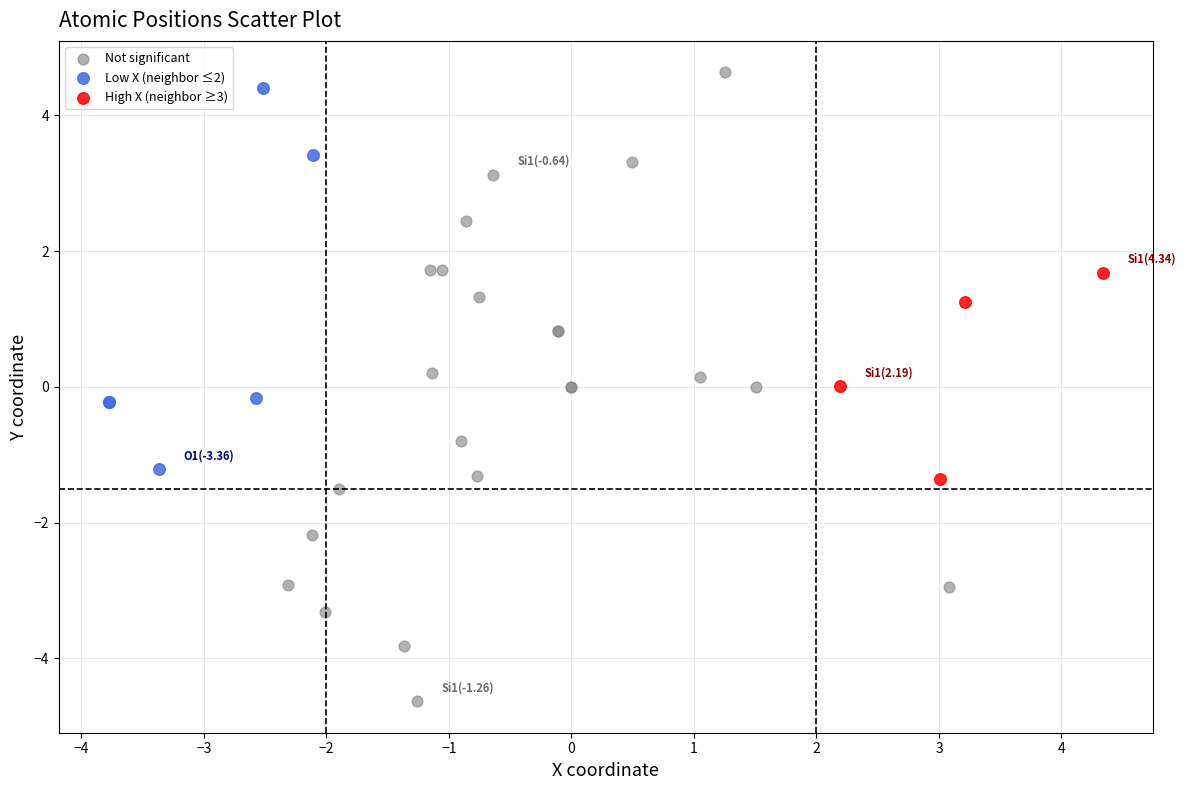

Which series has the widest spread of Y values?

Not significant